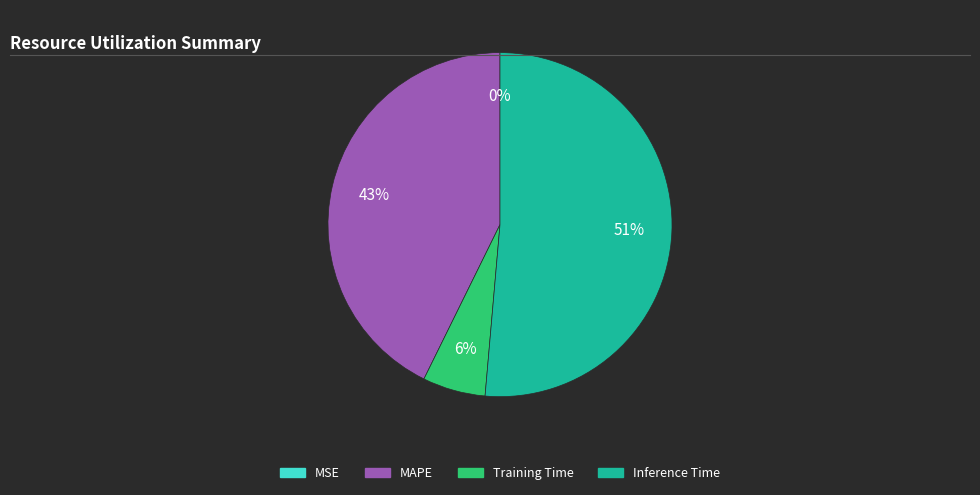

True or false: MAPE accounts for 36% of the total.

False